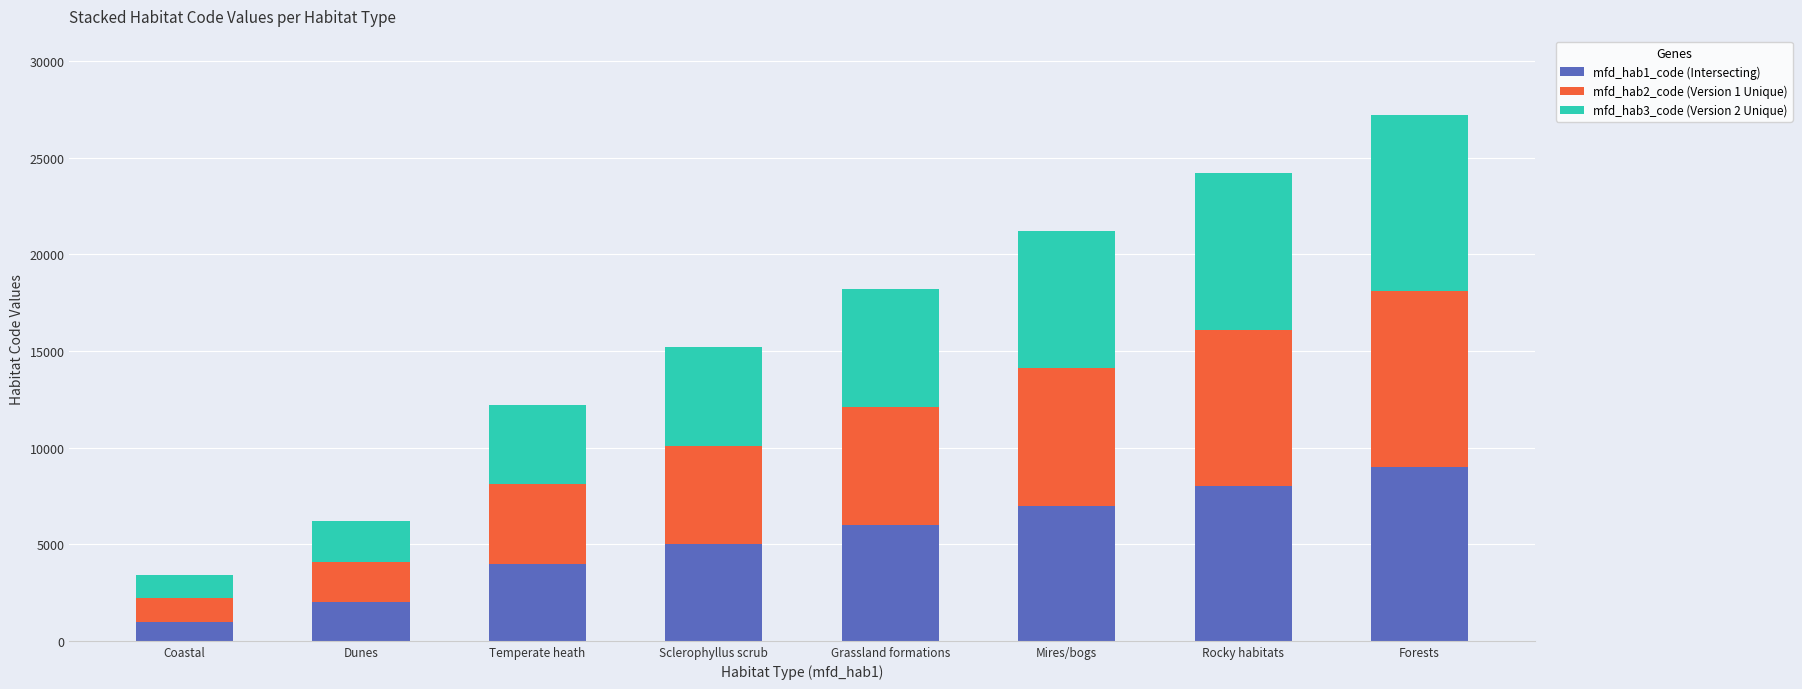

Reading left to right, list the values for the mfd_hab1_code (Intersecting) series.

Coastal=1000	Dunes=2000	Temperate heath=4000	Sclerophyllus scrub=5000	Grassland formations=6000	Mires/bogs=7000	Rocky habitats=8000	Forests=9000